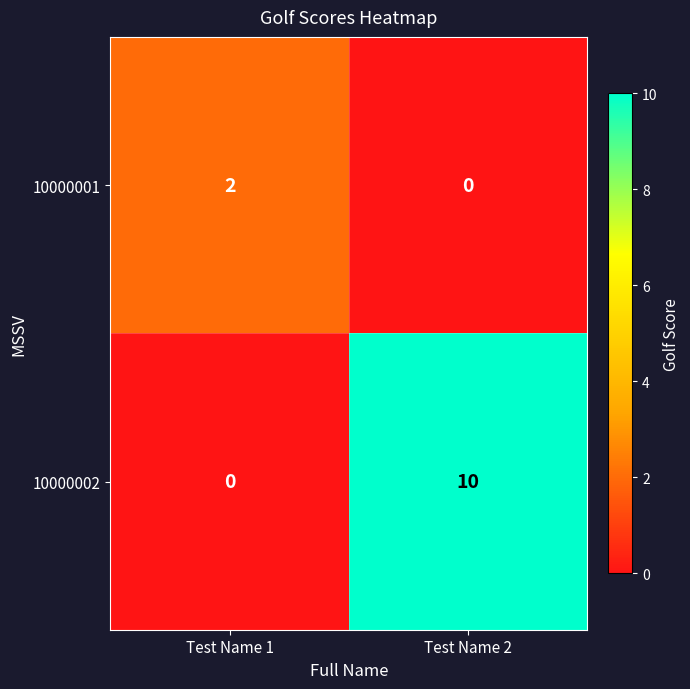

The value of 10000001 at Test Name 2 is 1. True or false?

False